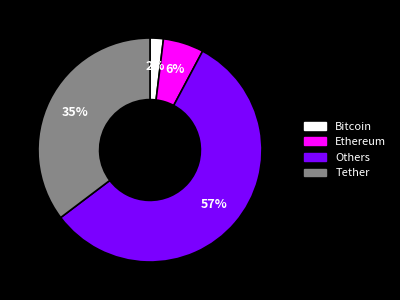

How many slices are in this pie chart?

4